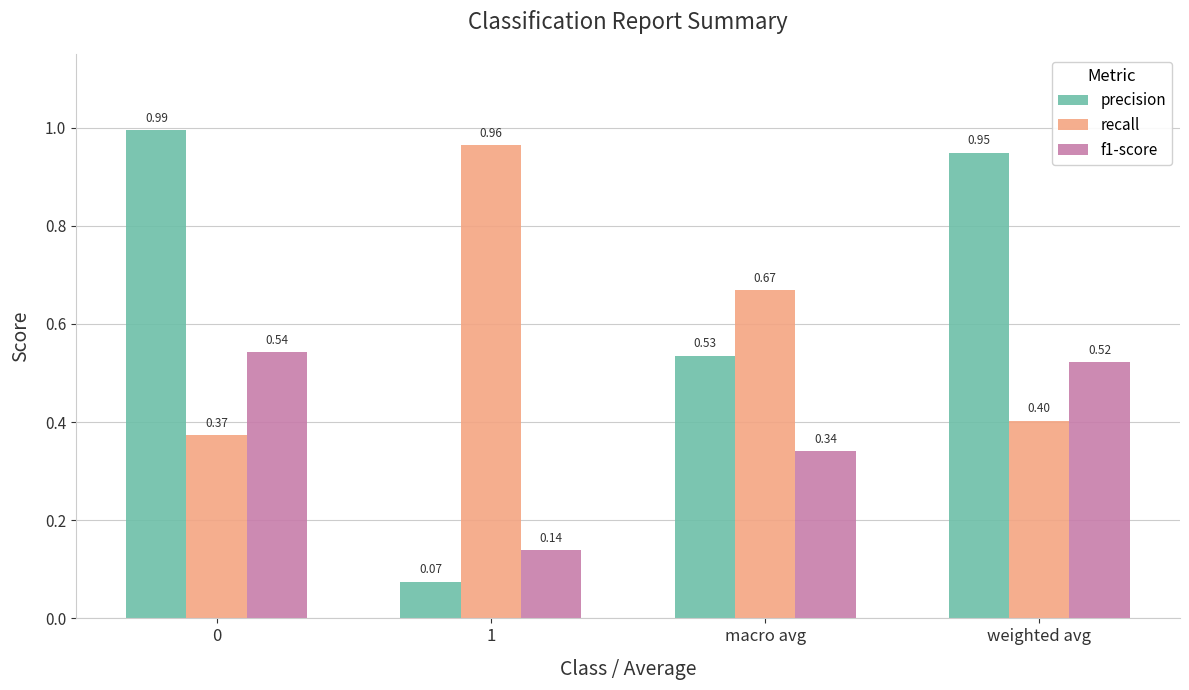

Where is precision nearest to the value 0?

1